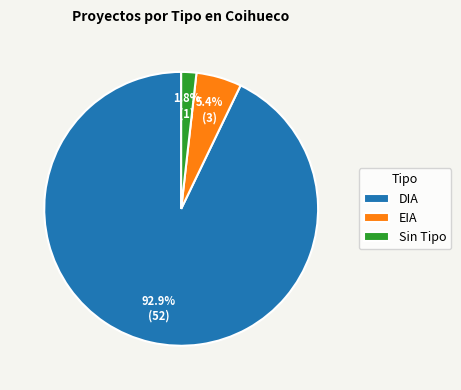

Is there a majority slice in this chart?

Yes